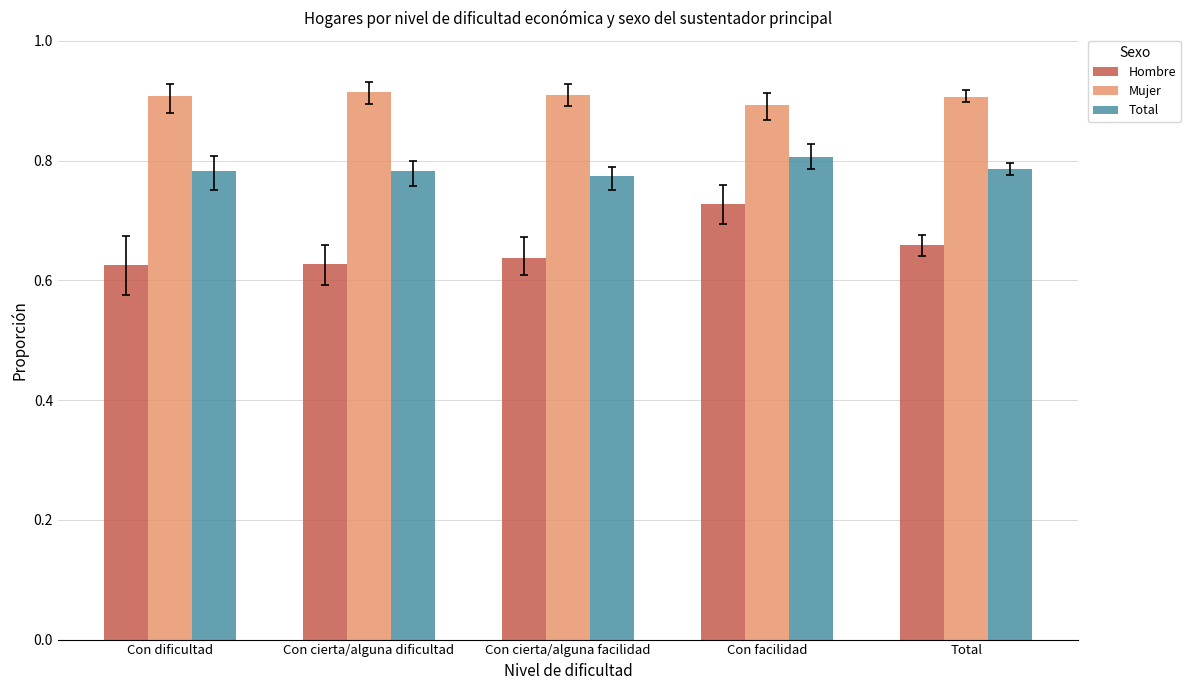

At which label does Hombre reach its peak?

Con facilidad